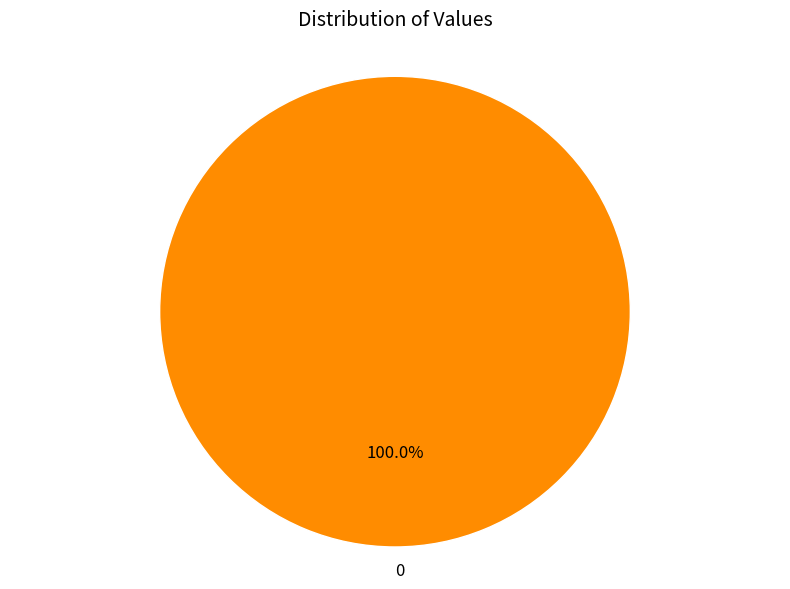

How many segments does this pie chart have?

1